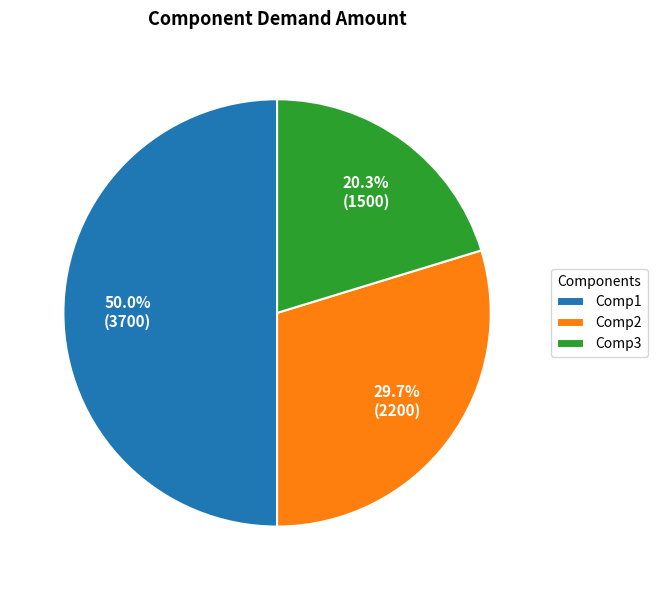

How many segments does this pie chart have?

3